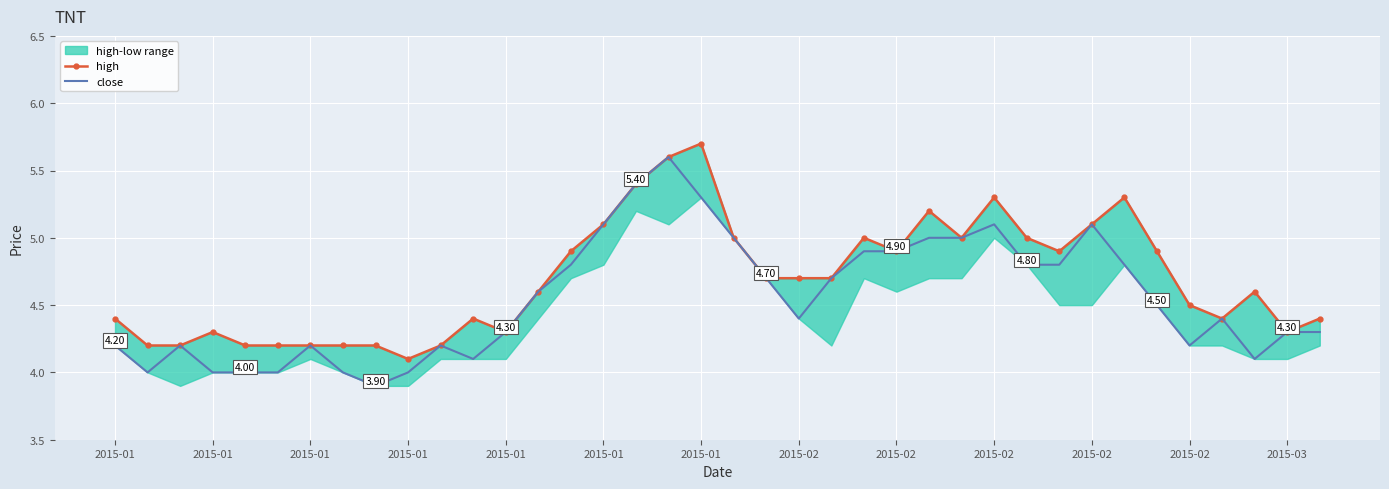

What is the value of the close point at the 26th from the left?

5.0